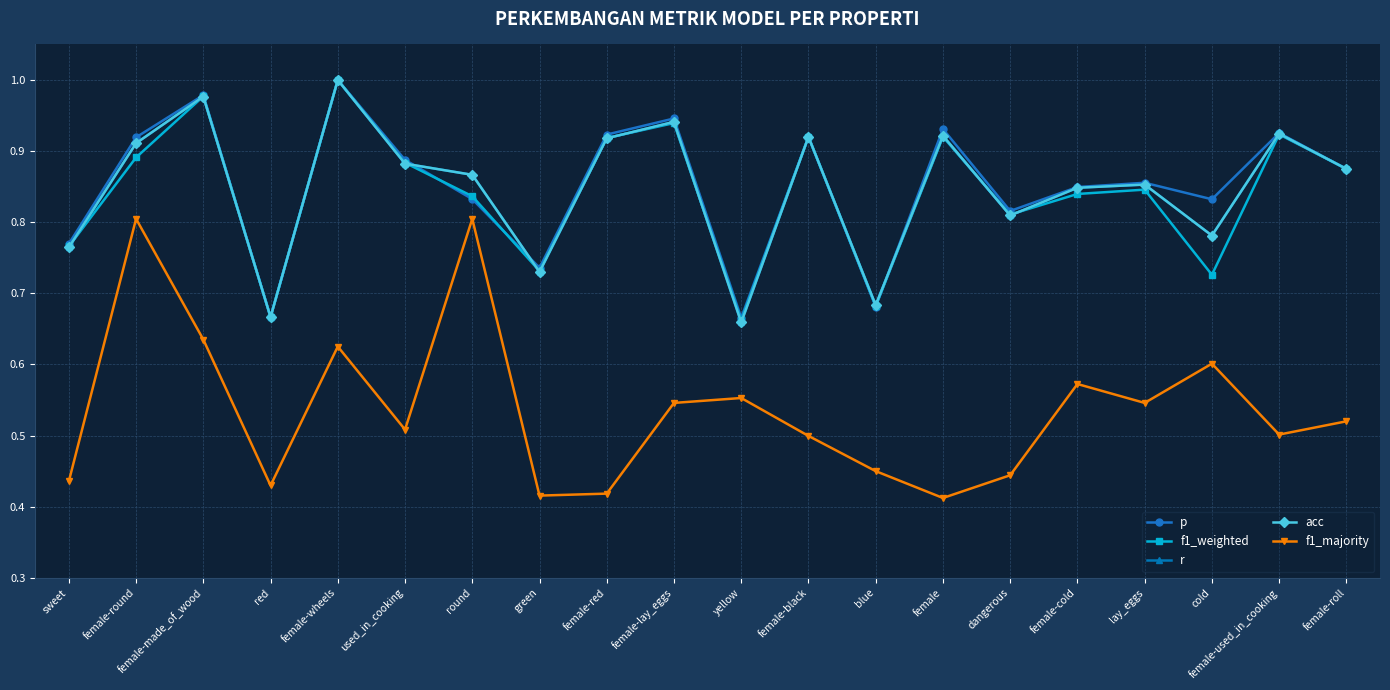

Reading right to left, extract all data points from this chart.

p: 0.9	0.9	0.8	0.9	0.8	0.8	0.9	0.7	0.9	0.7	0.9	0.9	0.7	0.8	0.9	1.0	0.7	1.0	0.9	0.8
f1_weighted: 0.9	0.9	0.7	0.8	0.8	0.8	0.9	0.7	0.9	0.7	0.9	0.9	0.7	0.8	0.9	1.0	0.7	1.0	0.9	0.8
r: 0.9	0.9	0.8	0.9	0.8	0.8	0.9	0.7	0.9	0.7	0.9	0.9	0.7	0.9	0.9	1.0	0.7	1.0	0.9	0.8
acc: 0.9	0.9	0.8	0.9	0.8	0.8	0.9	0.7	0.9	0.7	0.9	0.9	0.7	0.9	0.9	1.0	0.7	1.0	0.9	0.8
f1_majority: 0.5	0.5	0.6	0.5	0.6	0.4	0.4	0.4	0.5	0.6	0.5	0.4	0.4	0.8	0.5	0.6	0.4	0.6	0.8	0.4